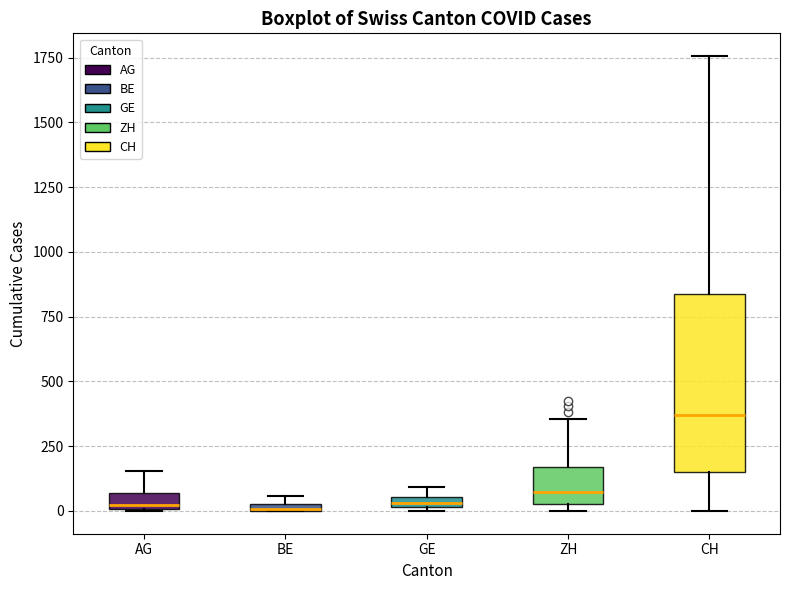

Where is the upper edge of the box for BE on the y-axis? The values are not printed on the chart, so give them approximately, as read against the axis.

50